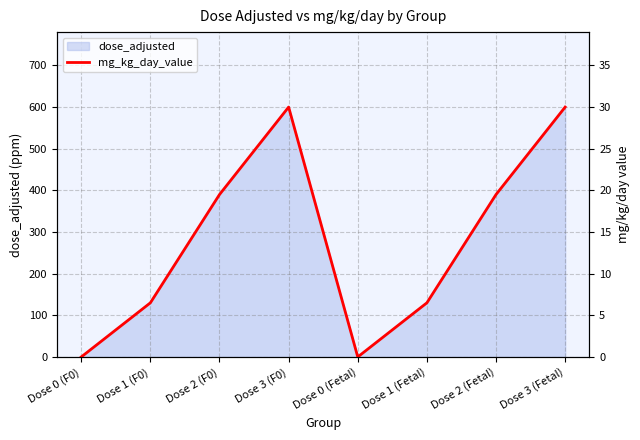

The value at Dose 1 (Fetal) is 2.5. True or false?

False